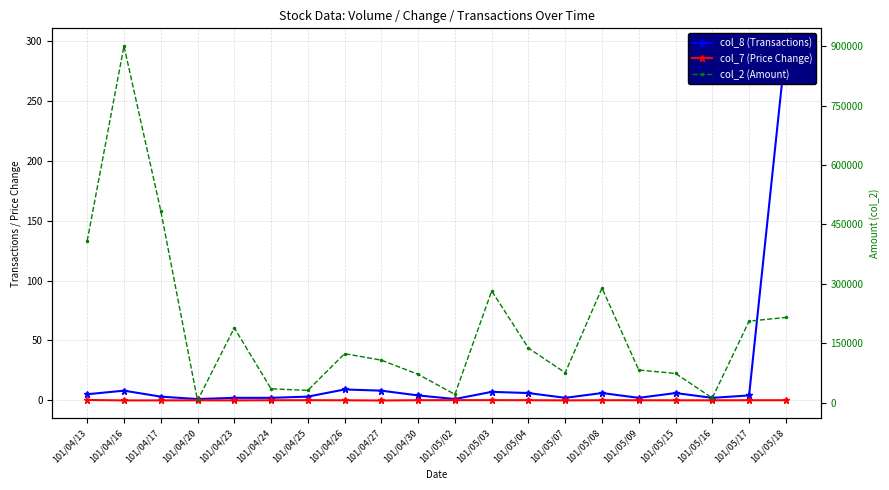

What is the difference between the maximum and minimum values in the col_2 (Amount) series?

894630.0